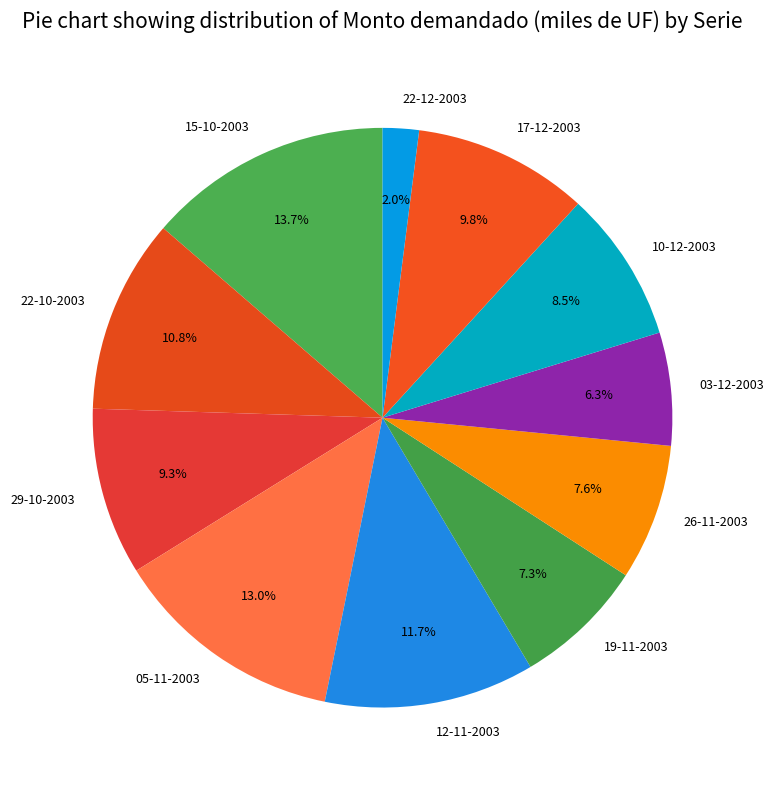

Does 22-10-2003 represent more than half of the total?

No